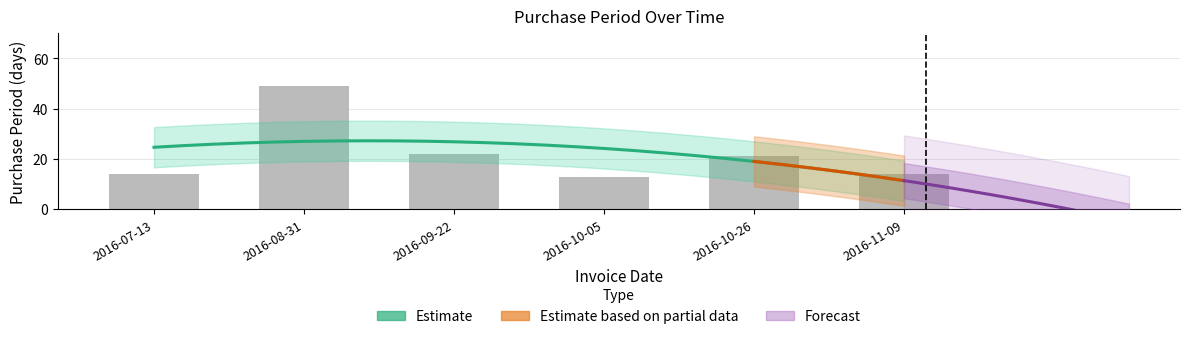

What is the sum of all values?

133